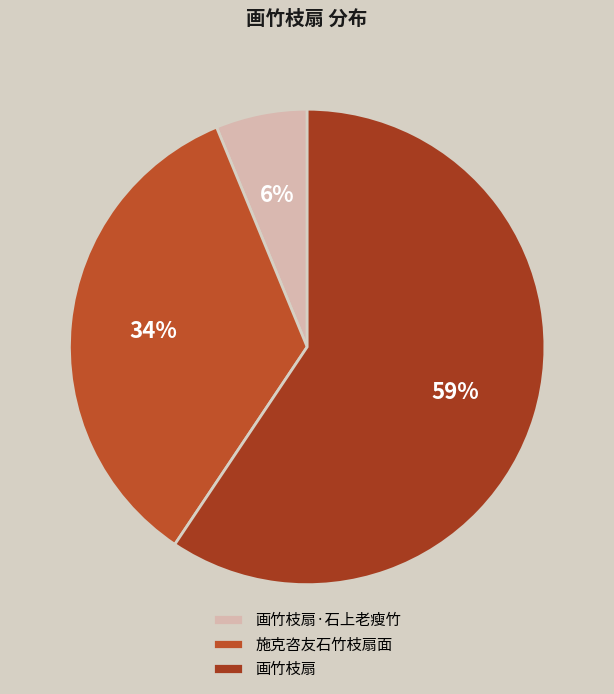

Which slice is the smallest?

画竹枝扇·石上老瘦竹